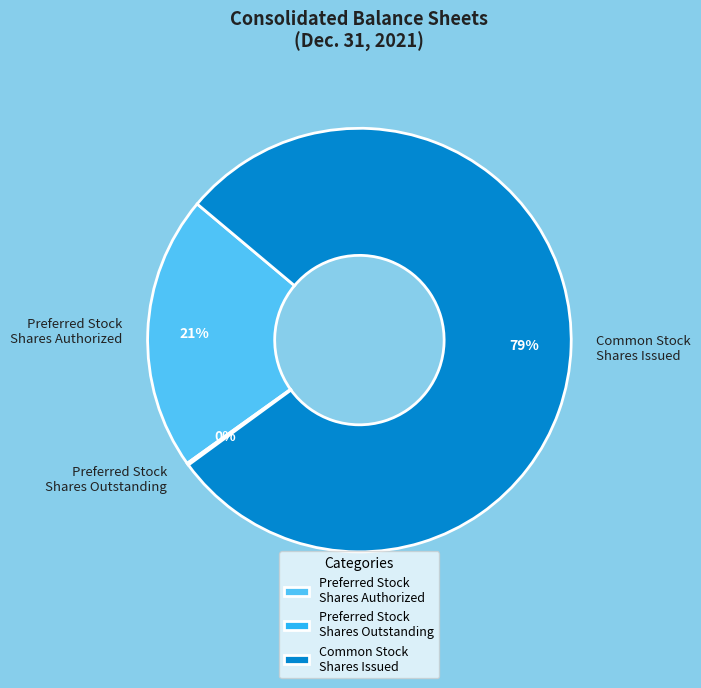

Combined, do Preferred Stock Shares Authorized and Common Stock Shares Issued account for over 50%?

Yes